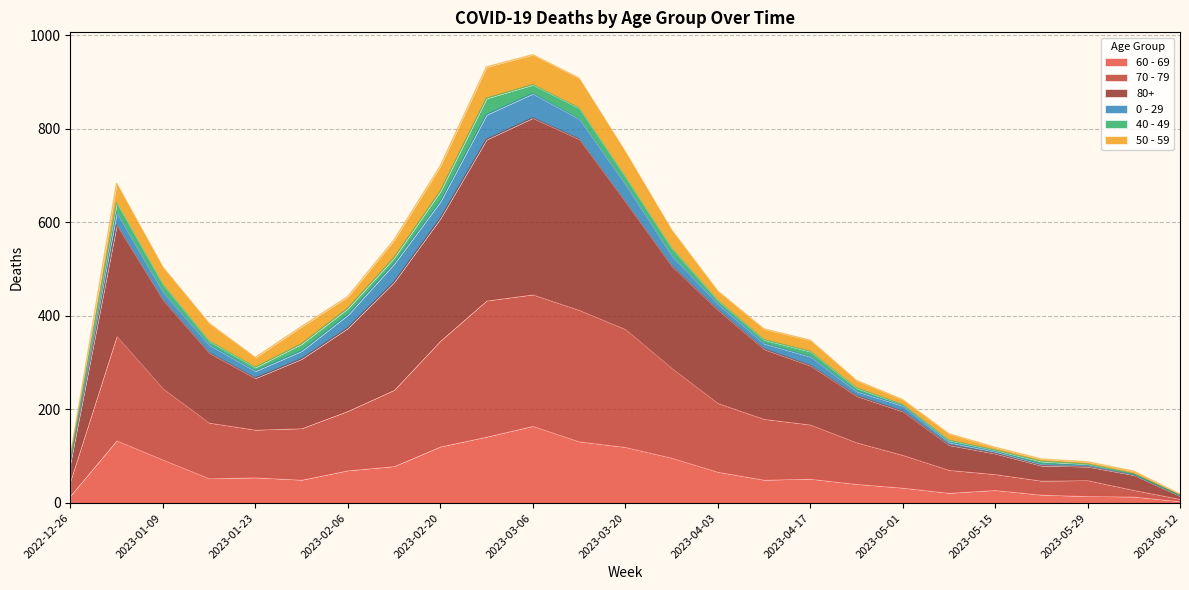

Is the value of 80+ at 2023-01-09 greater than the value of 60 - 69 at 2023-03-20?

Yes